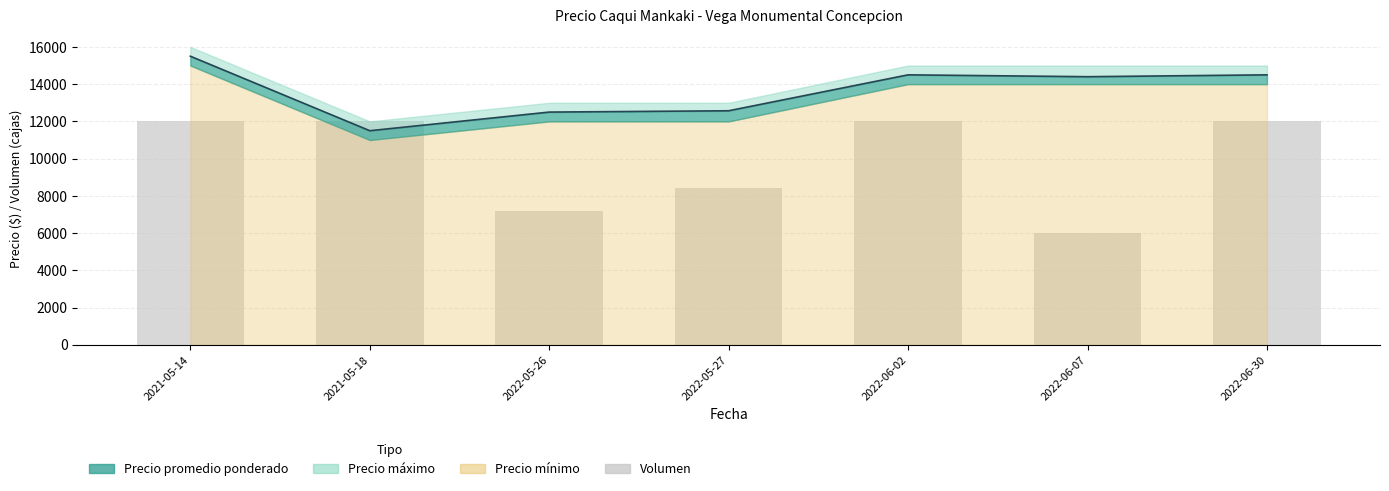

What is the average value of the Volumen series?

9943